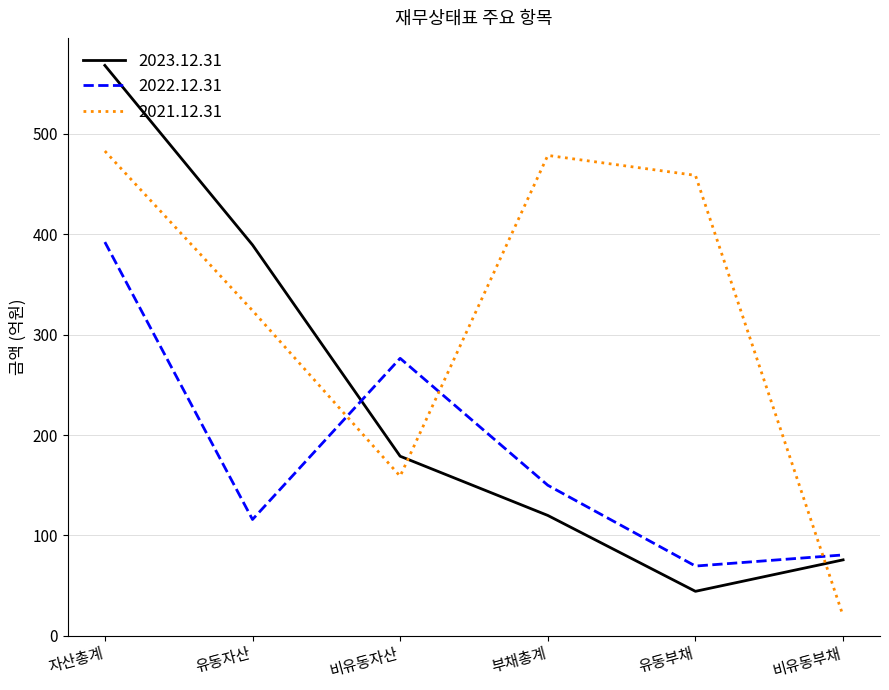

Does the chart display data point markers on the line(s)?

No